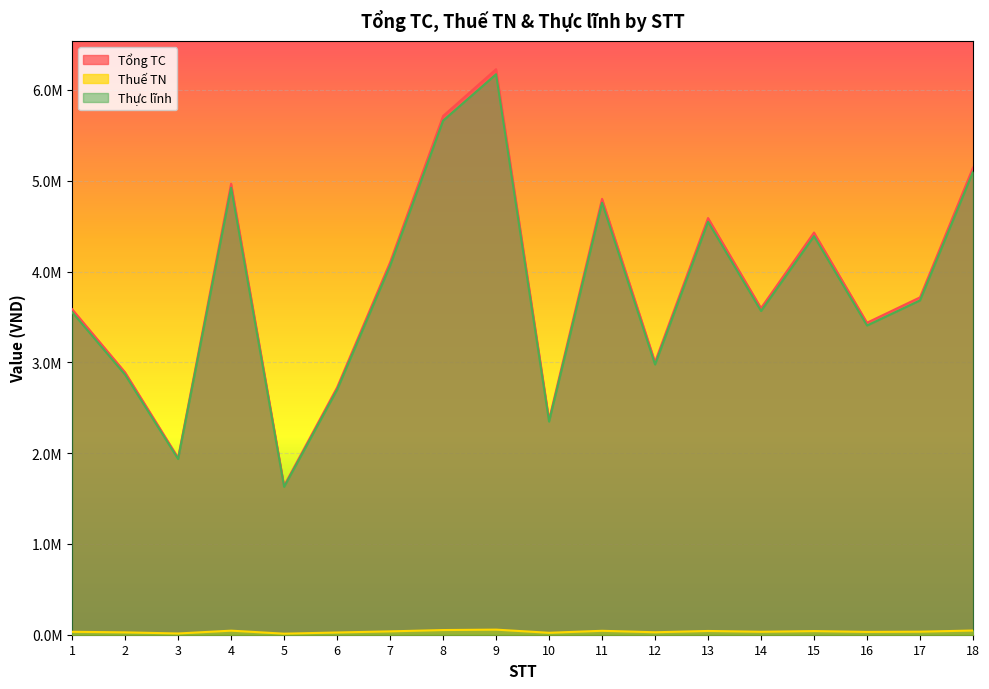

What is the maximum value shown in the chart?

6228600